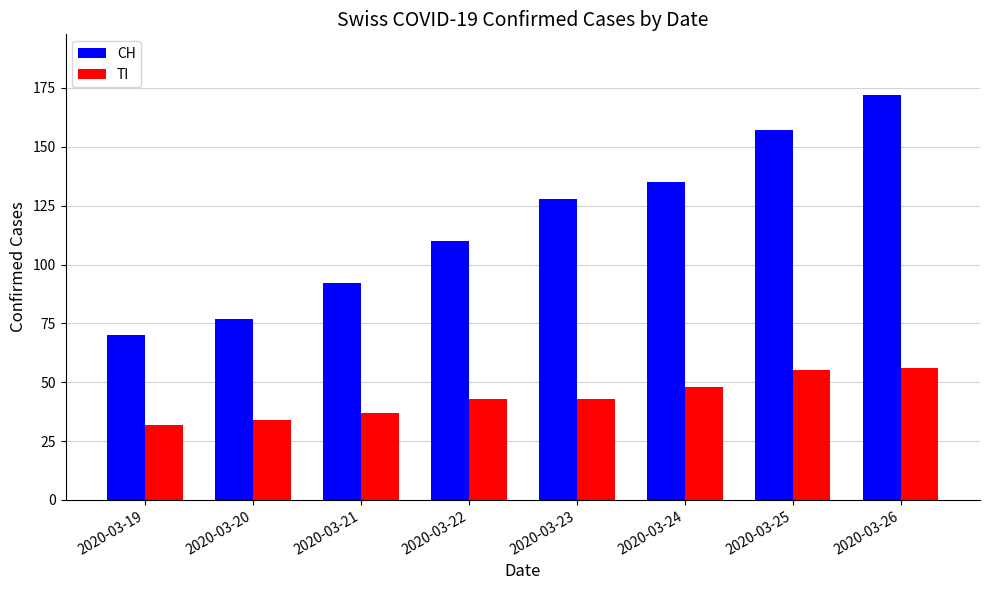

Count the number of data series in this chart.

2